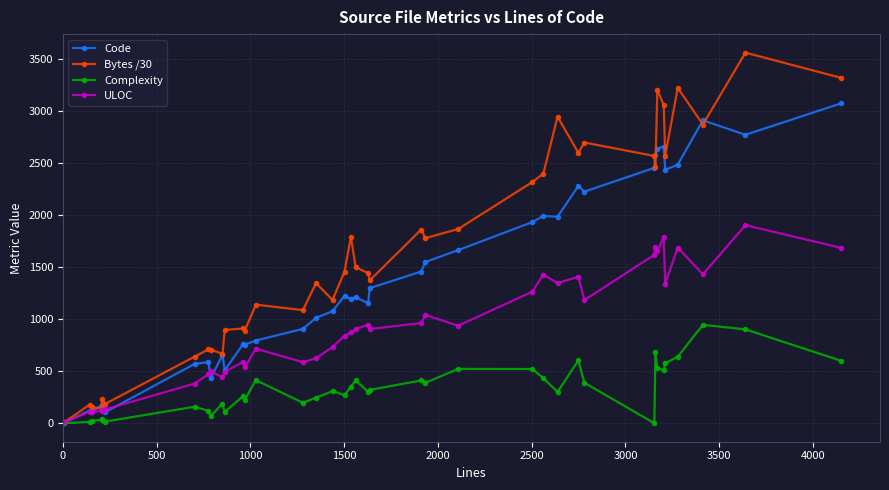

Is this an area chart (filled region under the line)?

No